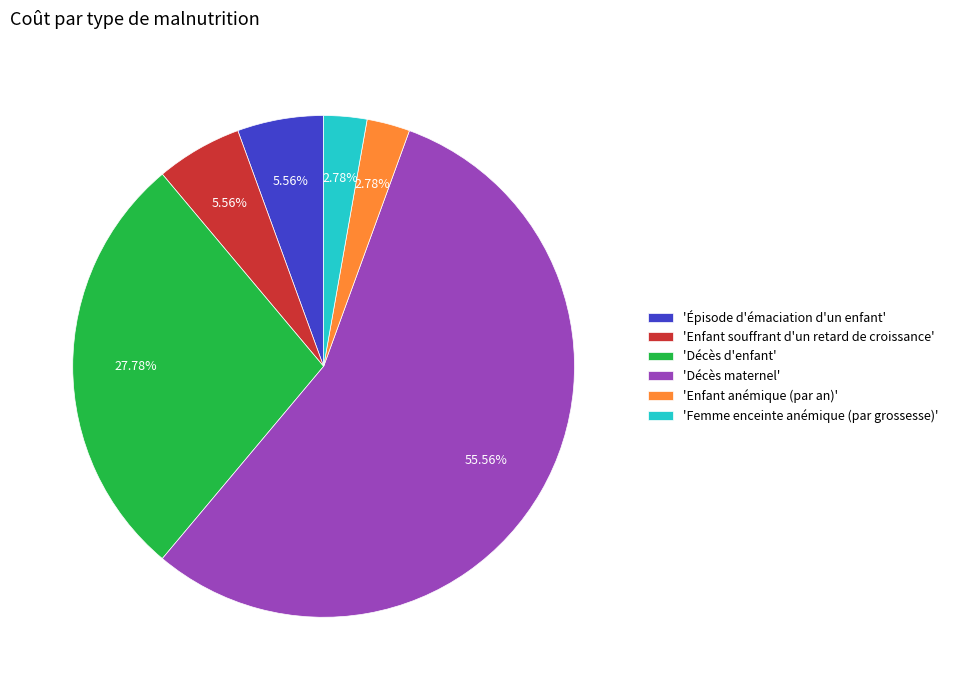

Which slice is the largest?

'Décès maternel'